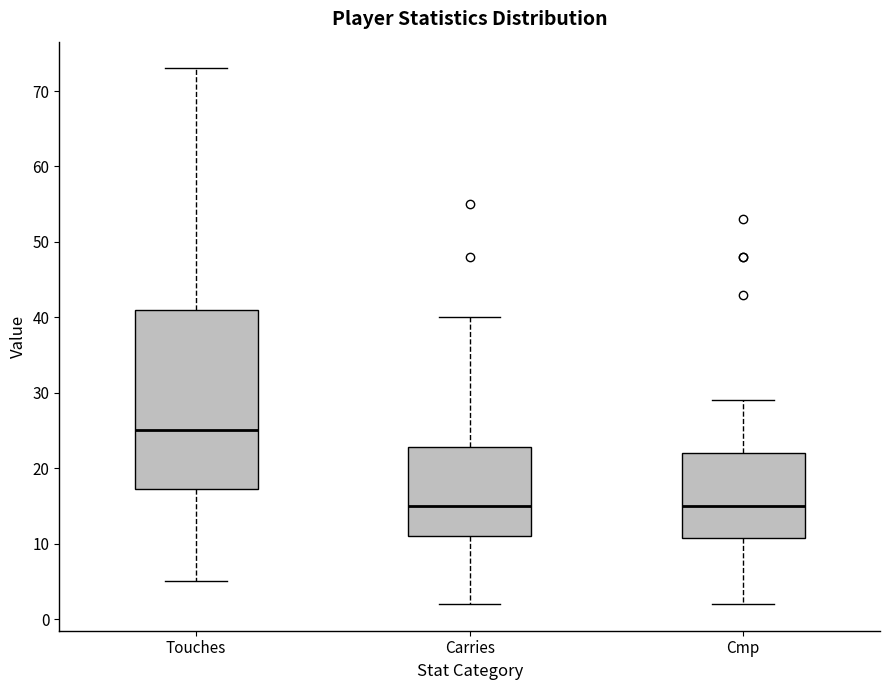

Reading left to right, transcribe this box plot: for each box, give where its median line is, the range the box spans, and where its two whiskers end, as read against the y-axis. The values are not printed on the chart, so give them approximately, as read against the axis.

Touches: median 25, box 17 to 41, whiskers 5 to 73
Carries: median 15, box 11 to 23, whiskers 2 to 40
Cmp: median 15, box 11 to 22, whiskers 2 to 29